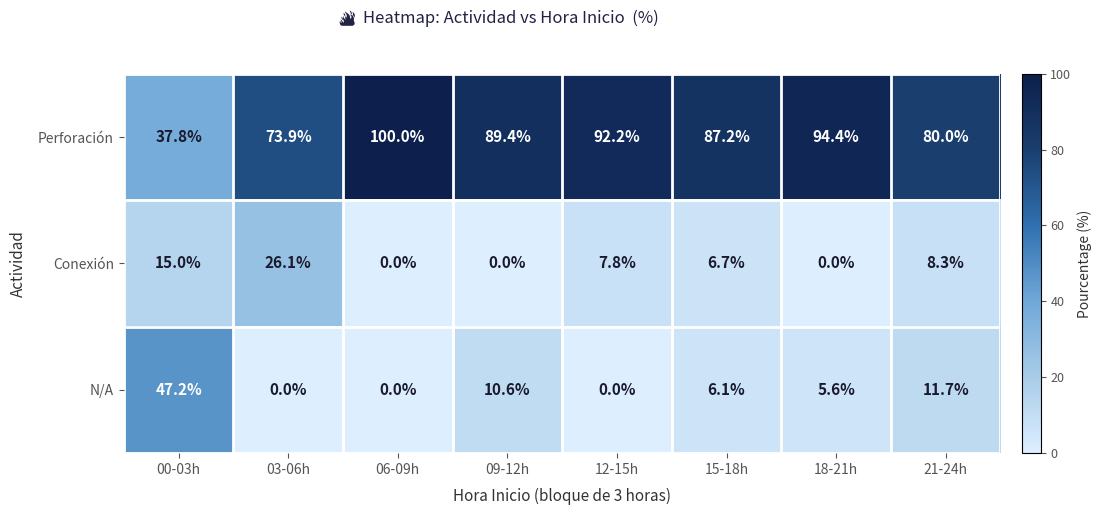

Which series has the largest range (max minus min)?

Perforación